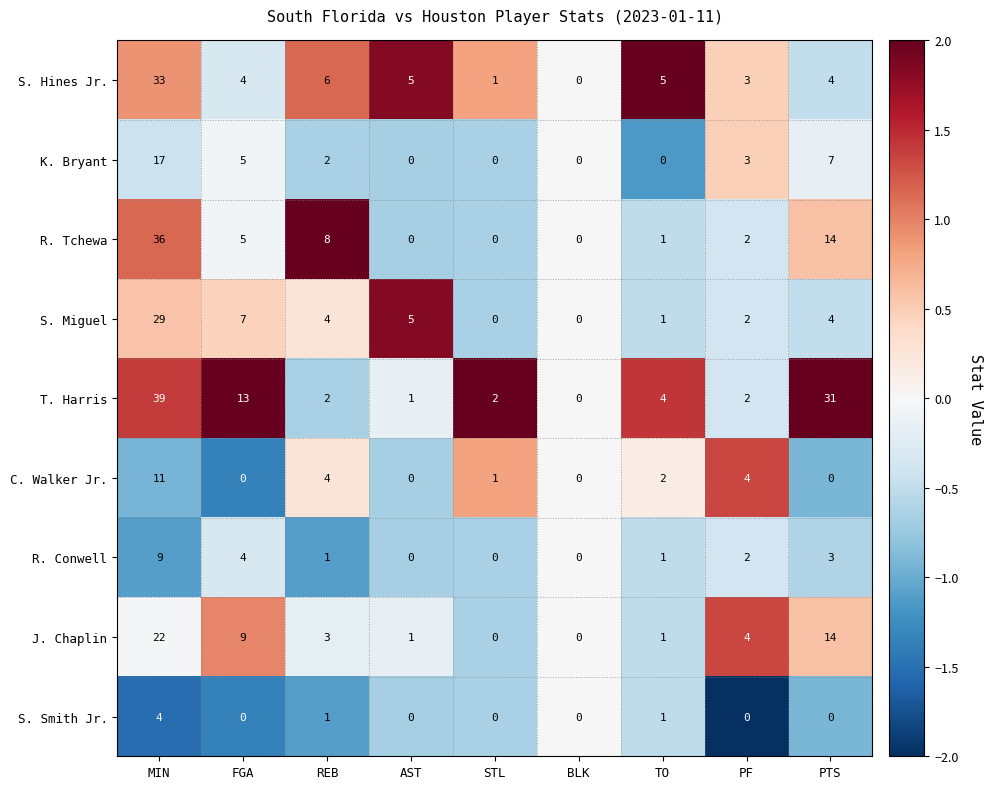

The value of S. Hines Jr. at MIN is 56. True or false?

False